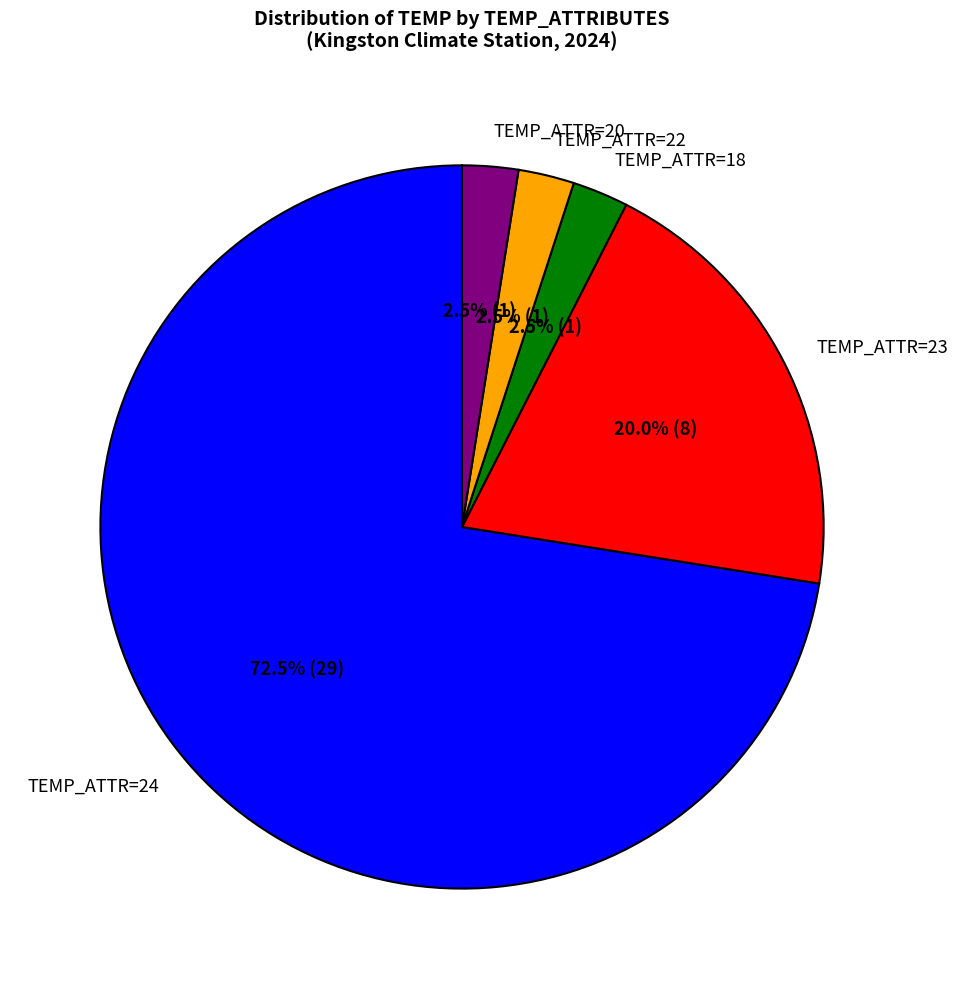

What is the largest slice in the pie chart?

TEMP_ATTR=24